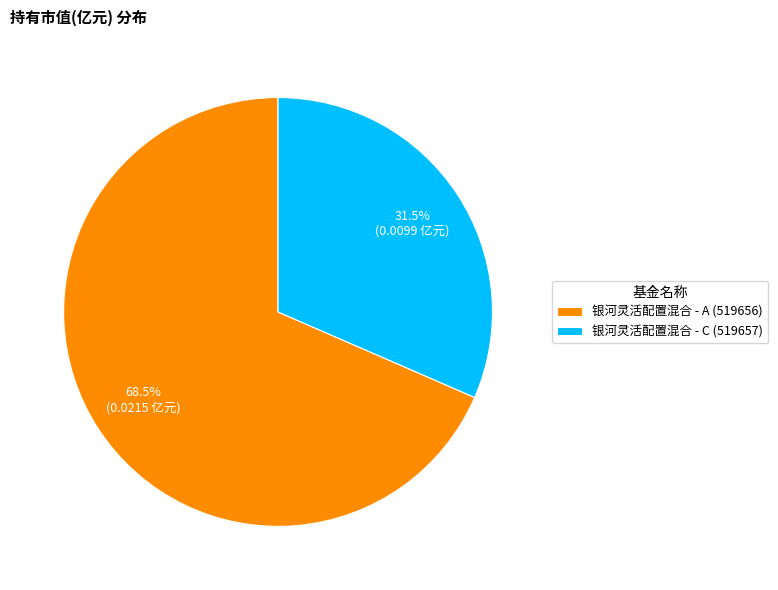

Which category accounts for the majority?

银河灵活配置混合 - A